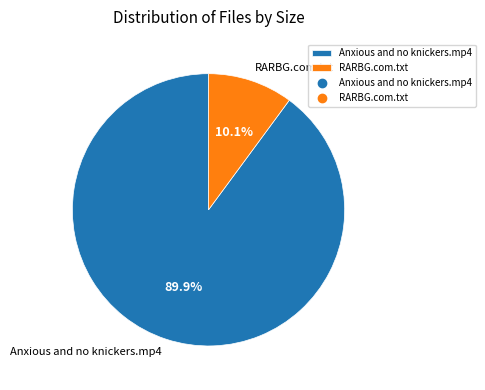

The RARBG.com.txt slice represents 10% of the pie. True or false?

True